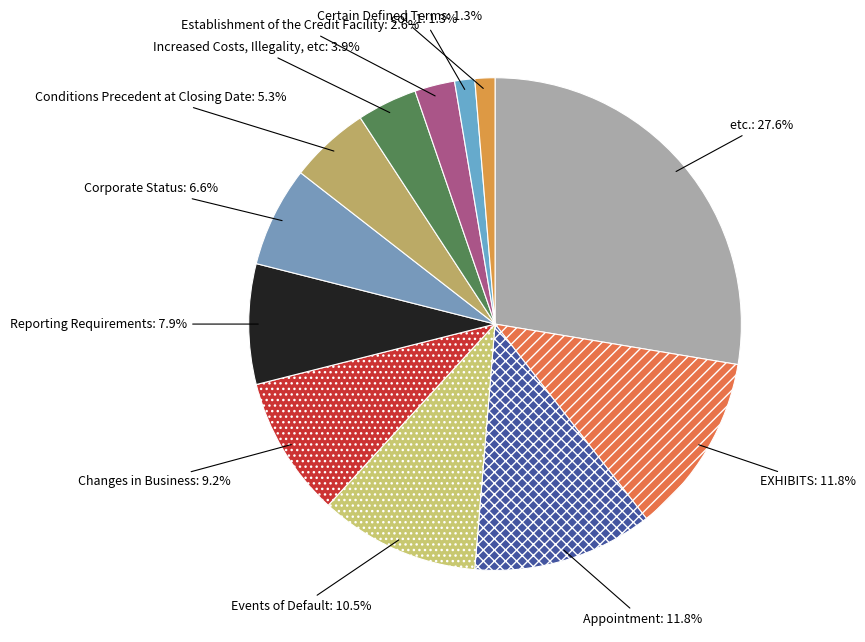

What is the ratio of the value at col_1 to the value at Increased Costs, Illegality, etc?

0.3